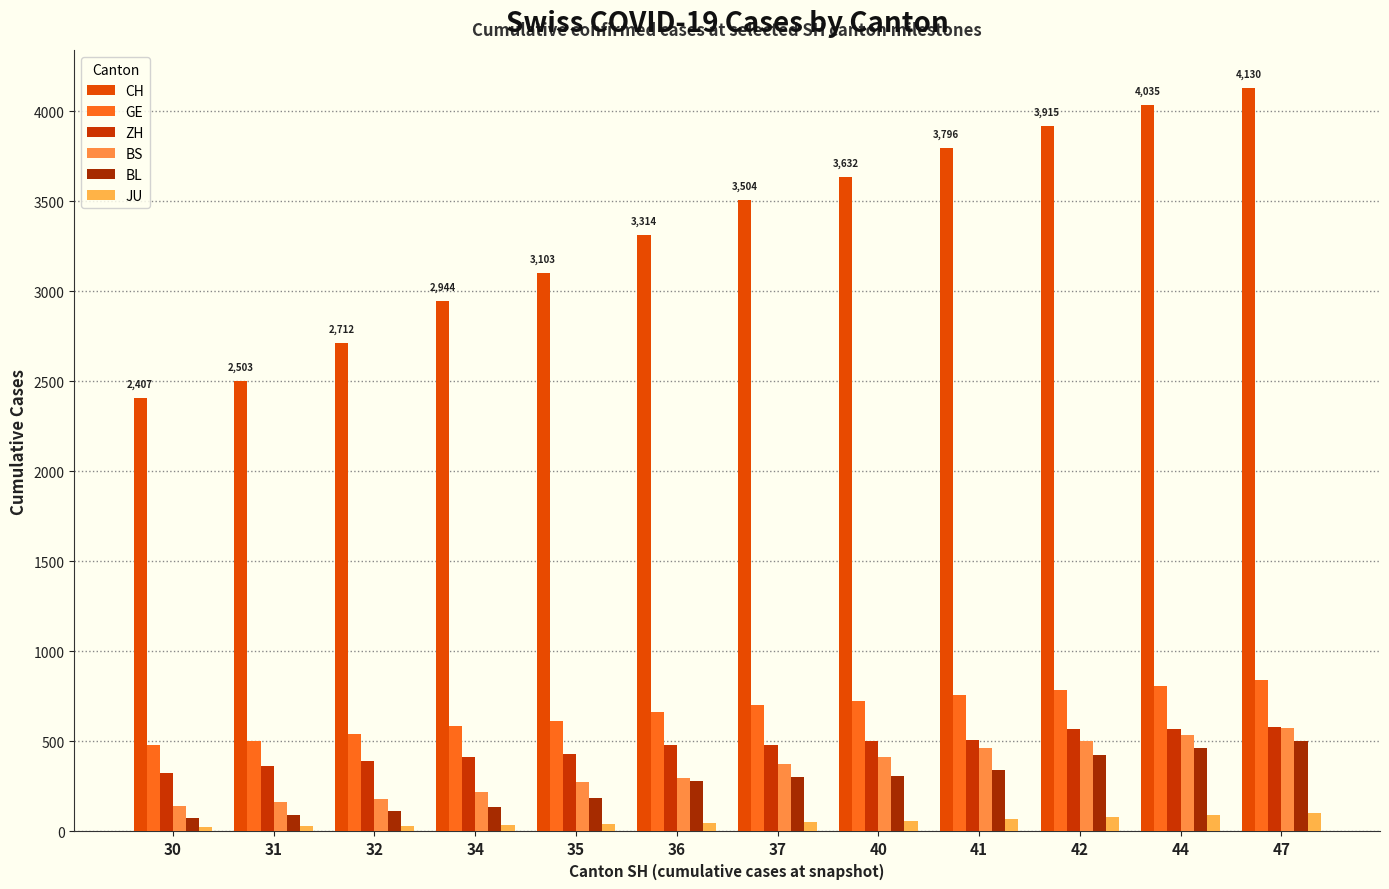

Rank the series at 44 from lowest to highest value.

JU, BL, BS, ZH, GE, CH